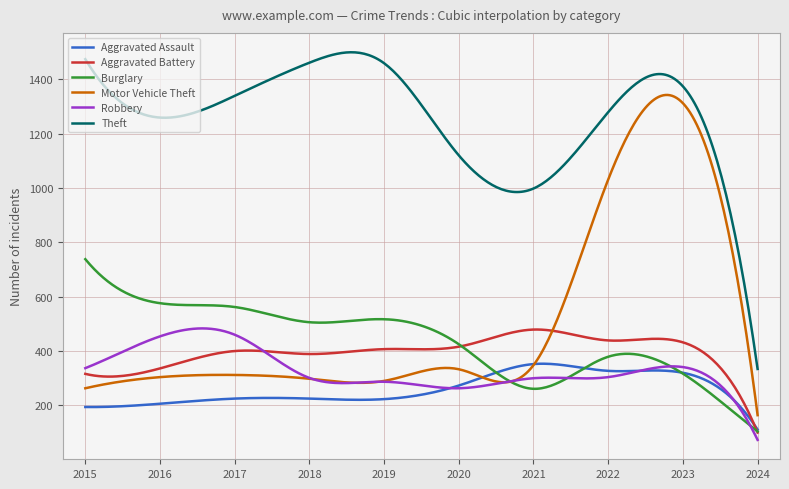

True or false: Robbery has more than 1 interior local peaks.

True